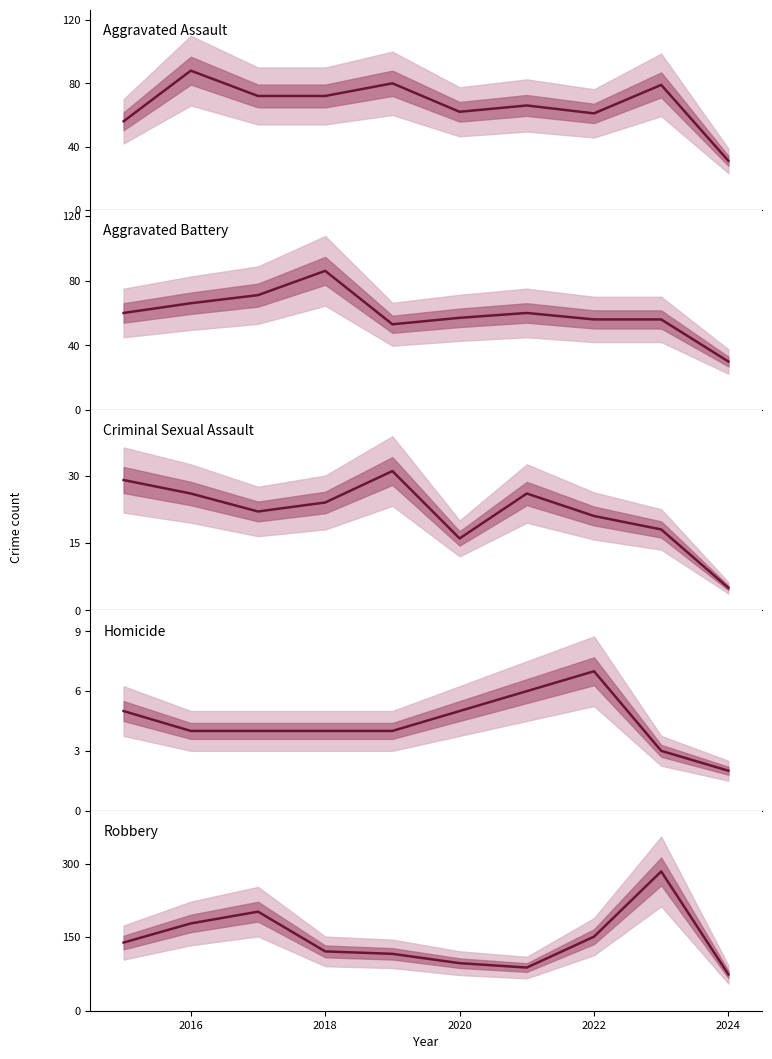

Is this an area chart (filled region under the line)?

No